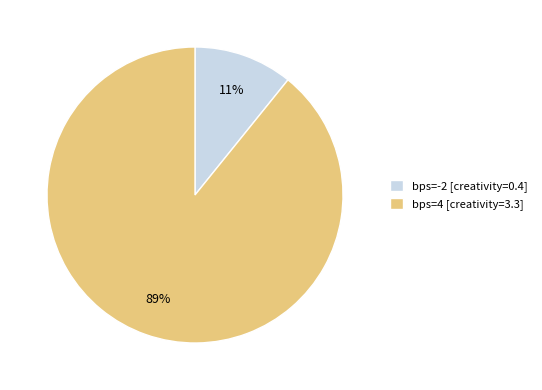

Rank the categories by value from lowest to highest.

bps=-2 [creativity=0.4], bps=4 [creativity=3.3]